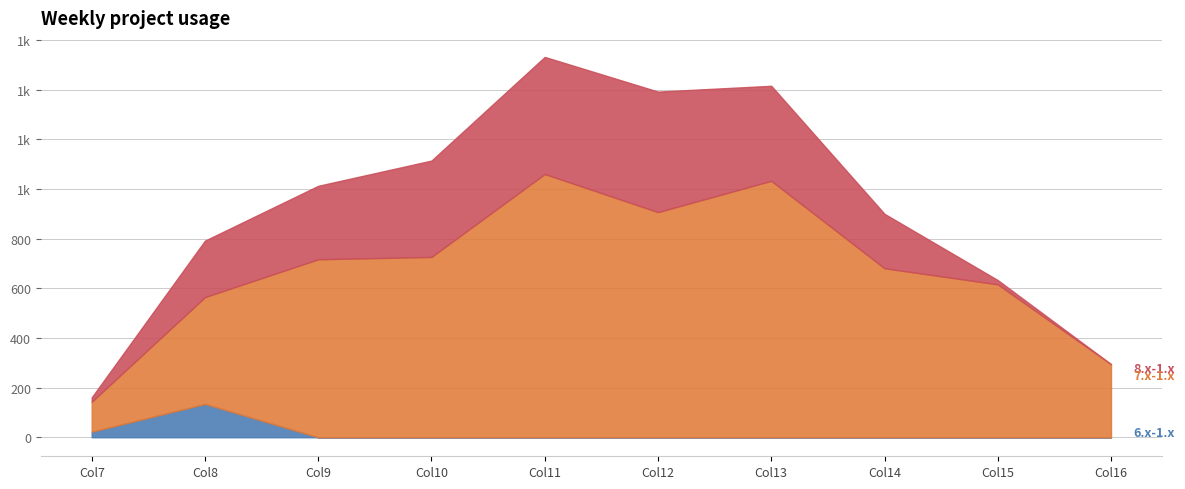

Where is 8.x-1.x nearest to the value 242?

8